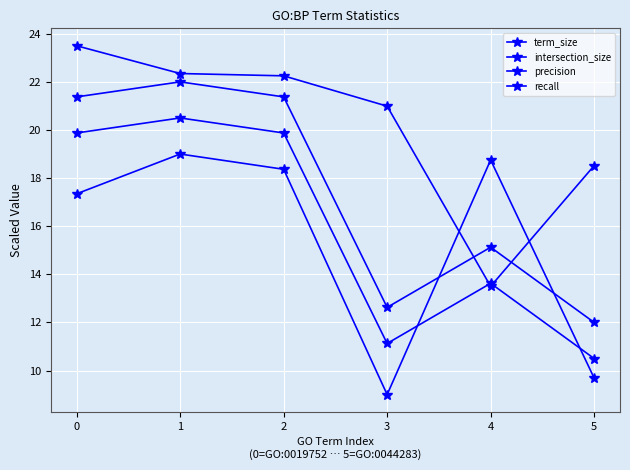

Is this an area chart (filled region under the line)?

No